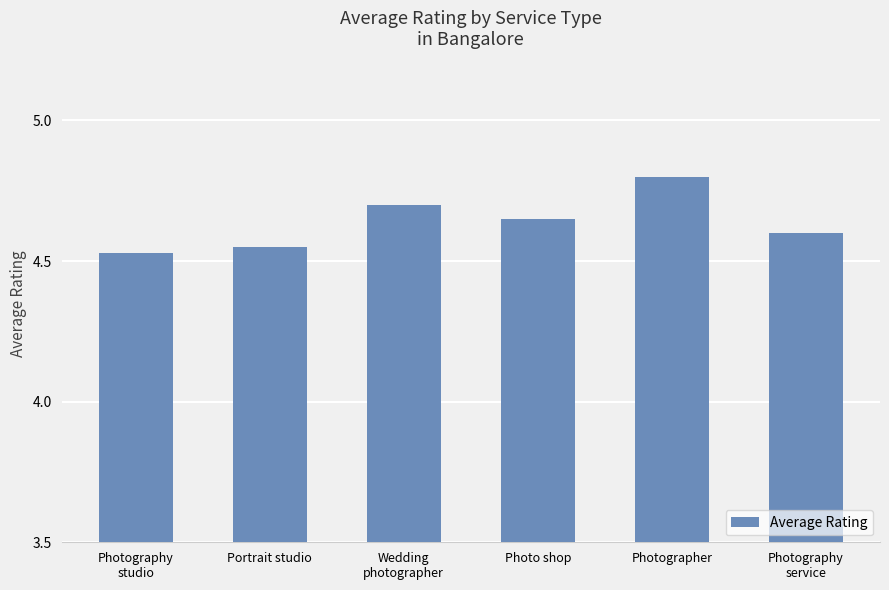

Which label corresponds to the largest value in the chart?

Photographer